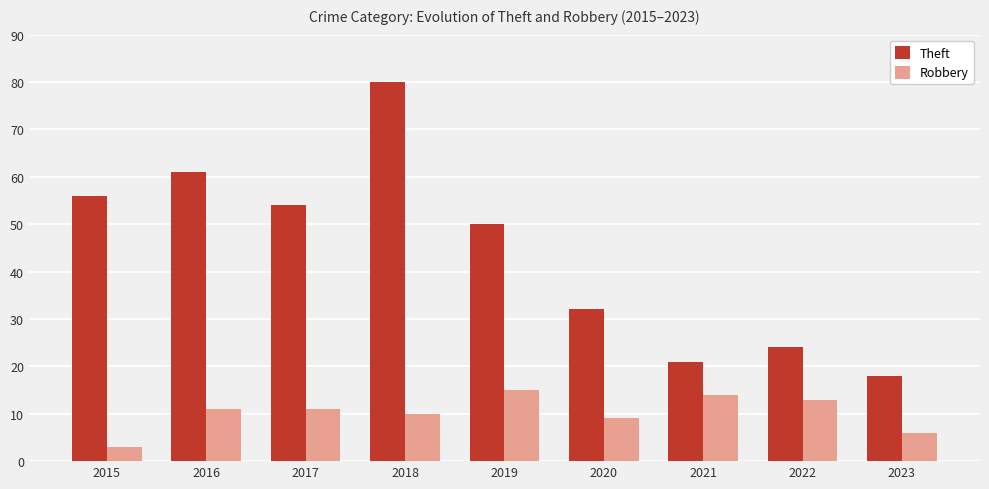

What is the approximate value of Theft at 2022?

24